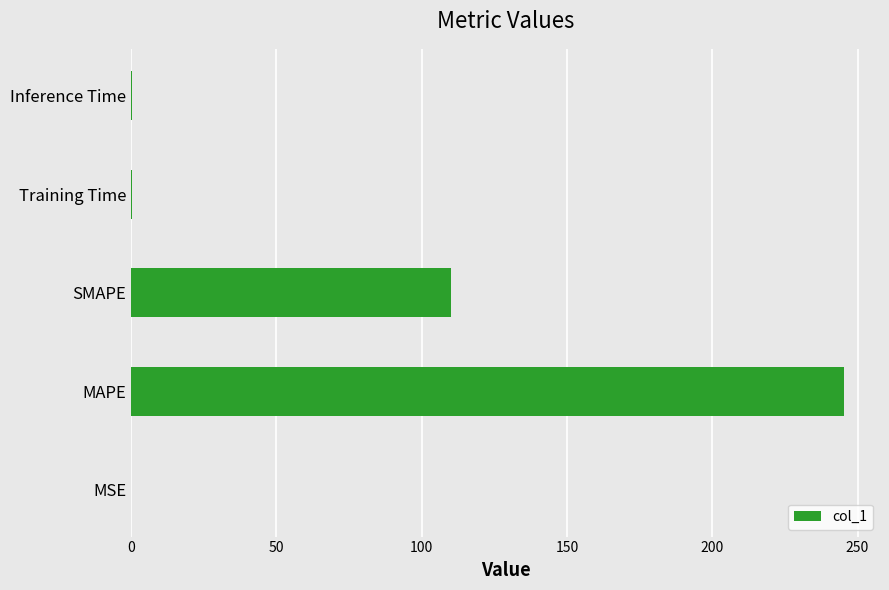

Which has a higher value, SMAPE or Training Time?

SMAPE